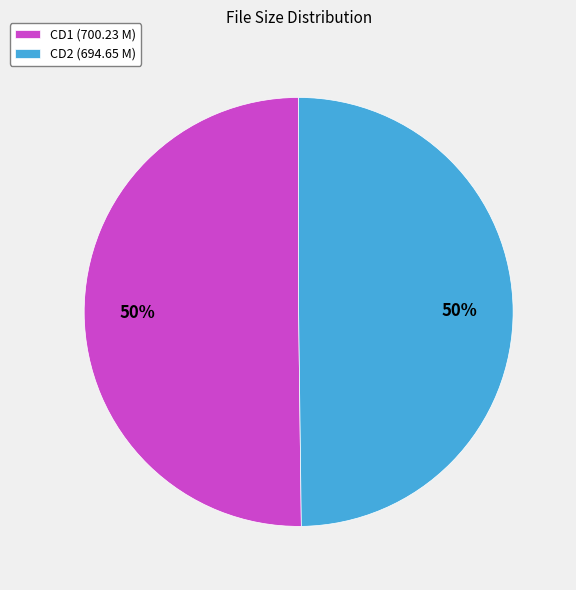

Approximately how many times larger is the value at CD2 (694.65 M) compared to CD1 (700.23 M)?

1.0